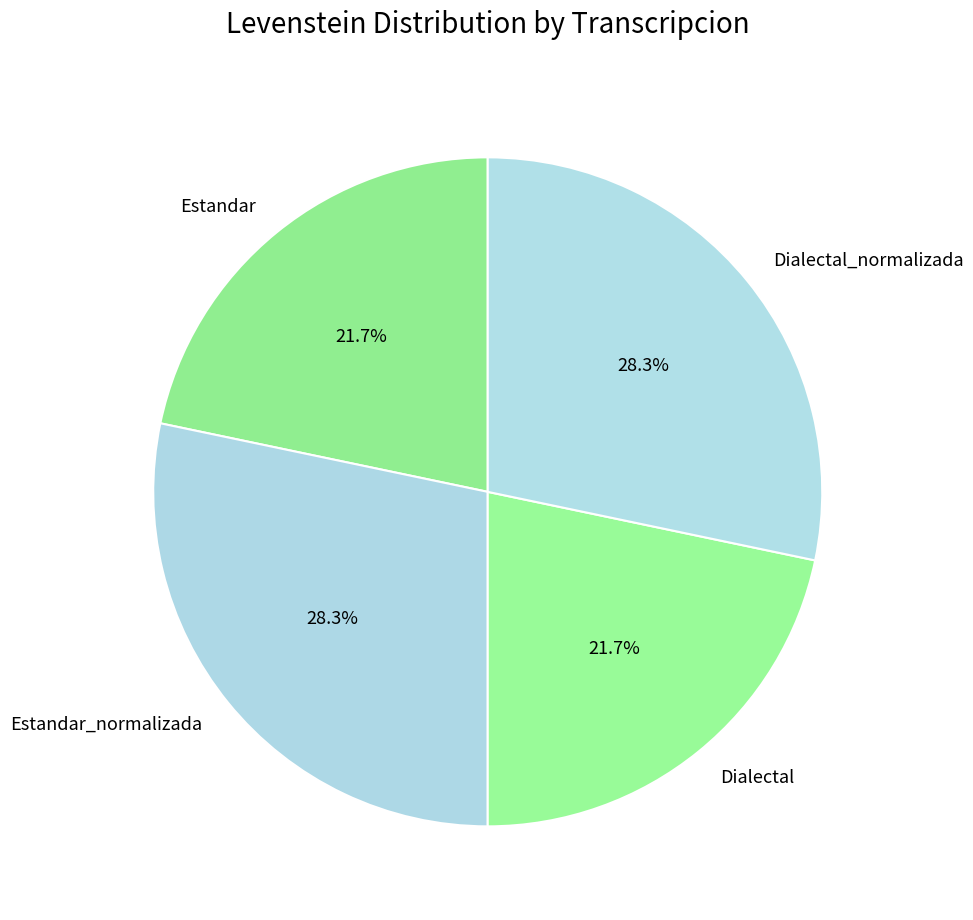

How many slices are in this pie chart?

4